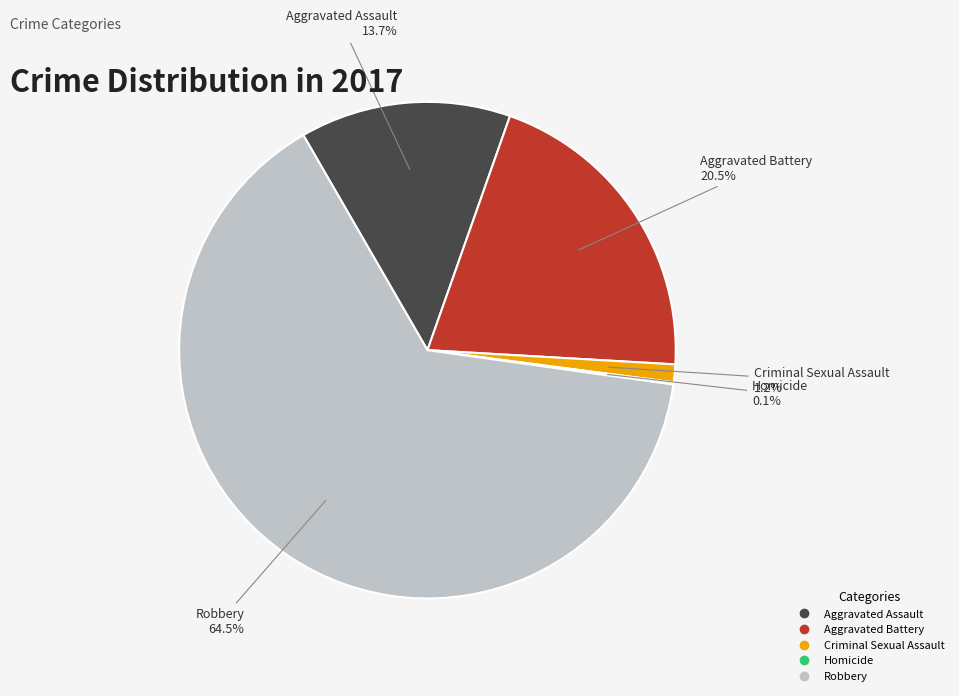

Combined, do Aggravated Battery and Criminal Sexual Assault account for over 50%?

No